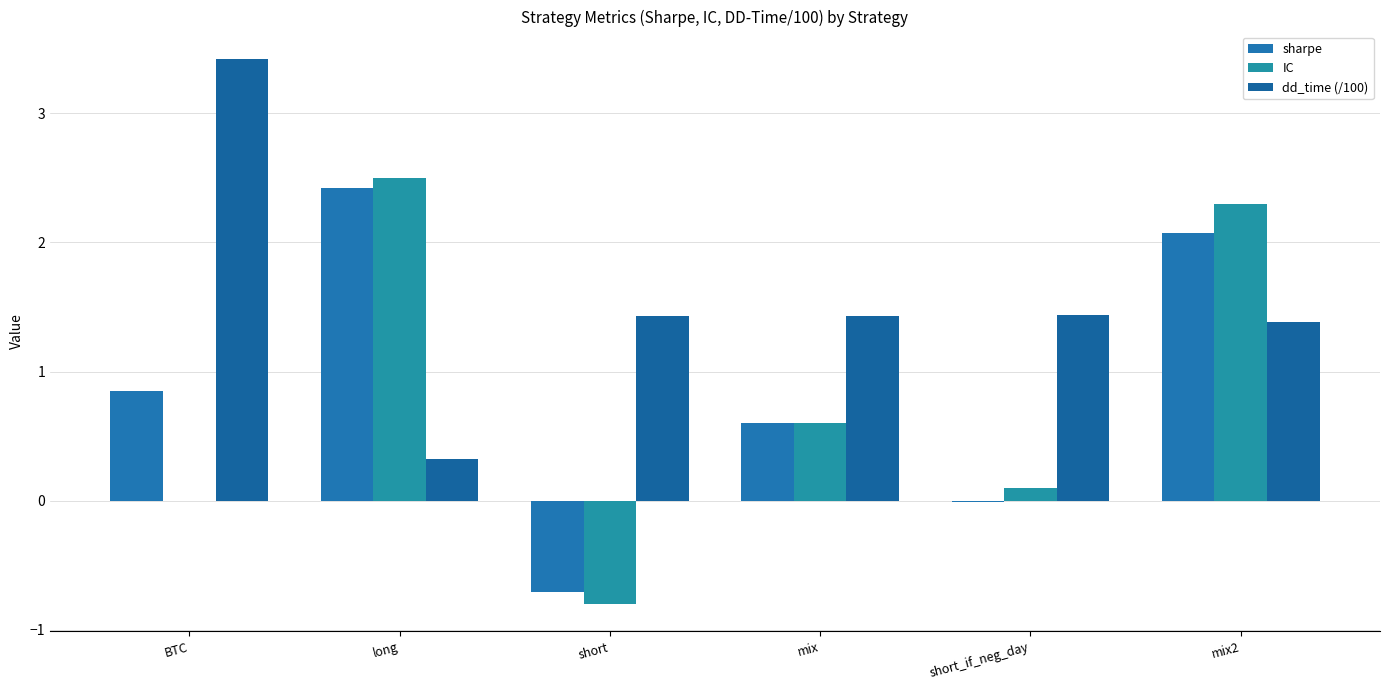

Count the number of data series in this chart.

3